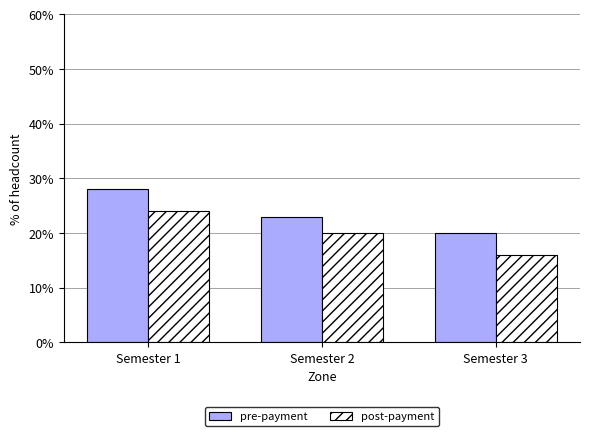

What is the sum of the post-payment values at Semester 1 and Semester 2?

44